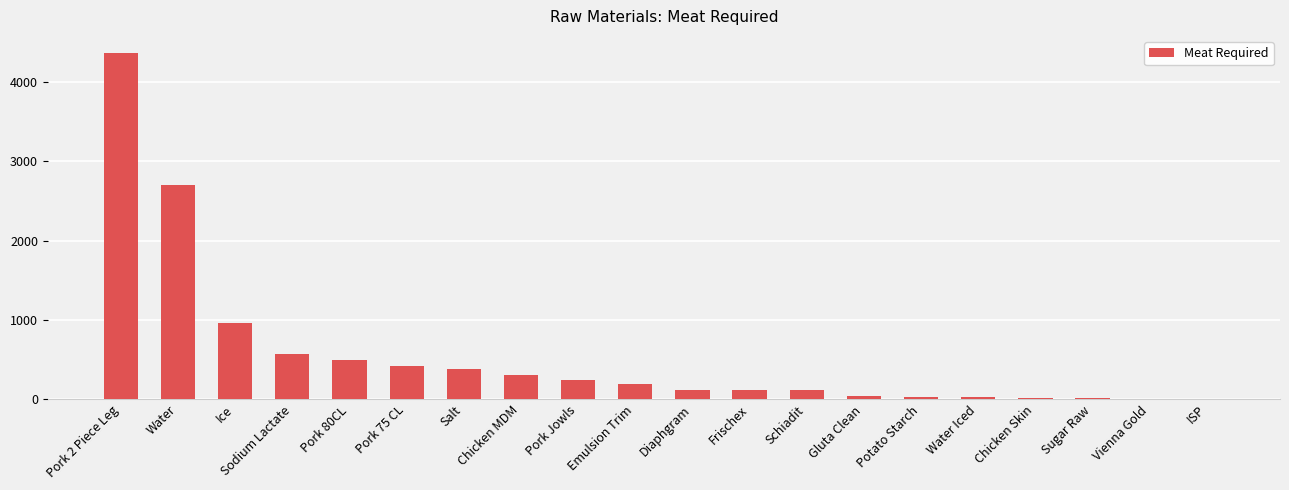

The value at Pork 75 CL is 600.5. True or false?

False